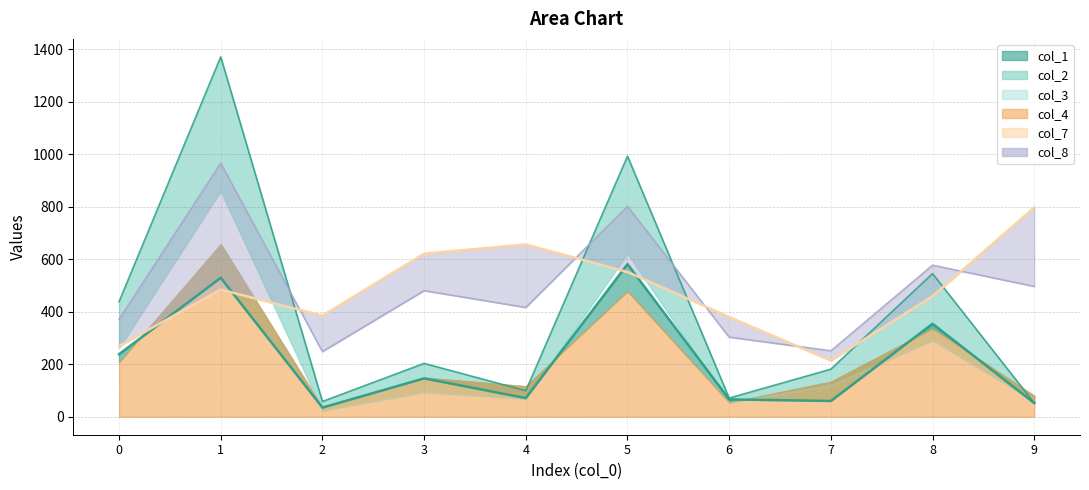

Rank the categories by col_1 value from highest to lowest.

5, 1, 8, 0, 3, 4, 6, 7, 9, 2